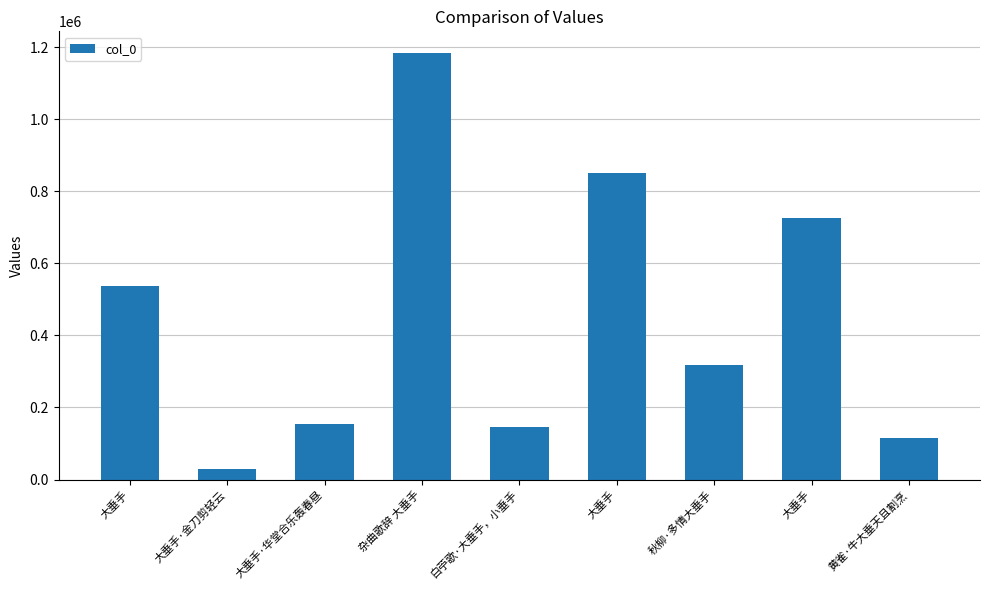

List the labels in order of value, smallest first.

大垂手·金刀剪轻云, 黄雀·牛大垂天且割烹, 白苧歌·大垂手，小垂手, 大垂手·华堂合乐轰春昼, 秋柳·多情大垂手, 大垂手, 大垂手, 大垂手, 杂曲歌辞 大垂手